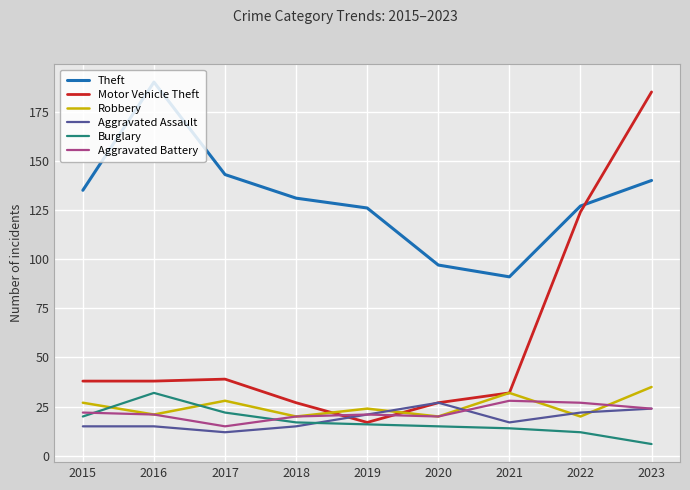

Reading left to right, what are all the values shown in this chart?

Theft: 2015=135	2016=190	2017=143	2018=131	2019=126	2020=97	2021=91	2022=127	2023=140
Motor Vehicle Theft: 2015=38	2016=38	2017=39	2018=27	2019=17	2020=27	2021=32	2022=124	2023=185
Robbery: 2015=27	2016=21	2017=28	2018=20	2019=24	2020=20	2021=32	2022=20	2023=35
Aggravated Assault: 2015=15	2016=15	2017=12	2018=15	2019=21	2020=27	2021=17	2022=22	2023=24
Burglary: 2015=20	2016=32	2017=22	2018=17	2019=16	2020=15	2021=14	2022=12	2023=6
Aggravated Battery: 2015=22	2016=21	2017=15	2018=20	2019=21	2020=20	2021=28	2022=27	2023=24